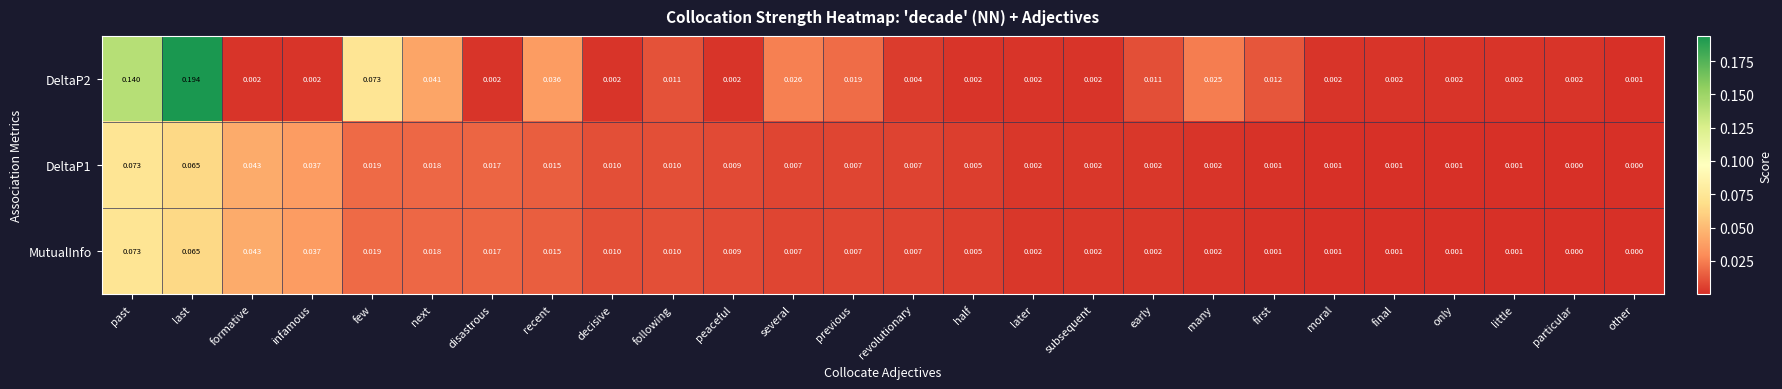

At which category does the chart reach its peak across all series?

last